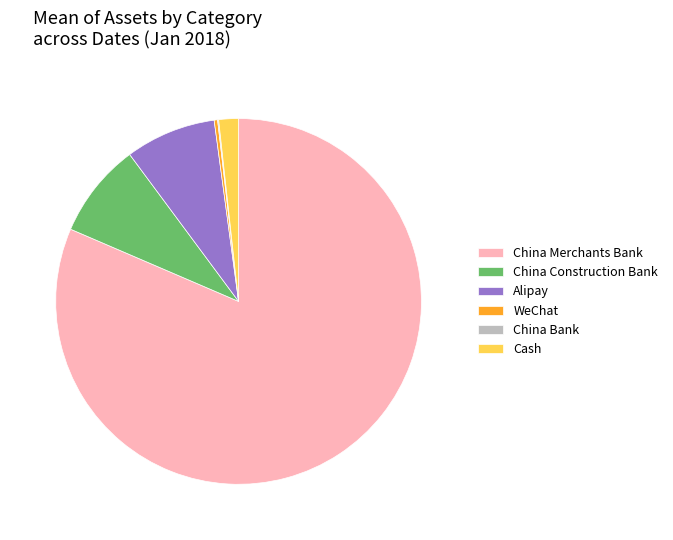

The Alipay slice represents 17% of the pie. True or false?

False